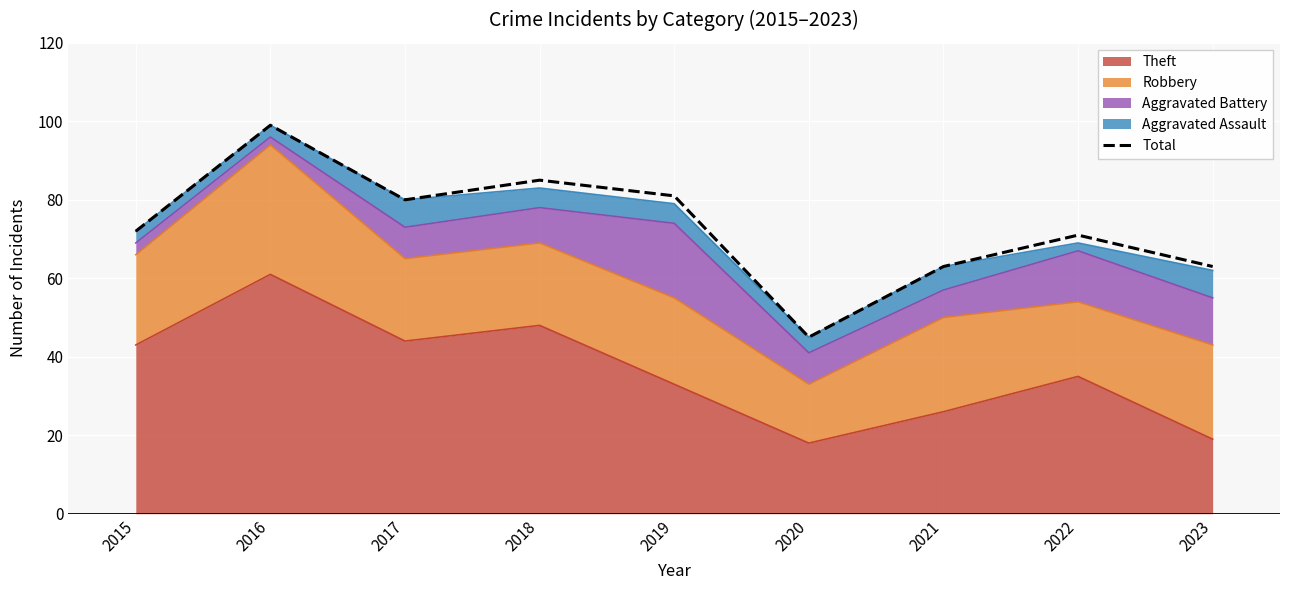

Reading right to left, extract all data points from this chart.

63	71	63	45	81	85	80	99	72